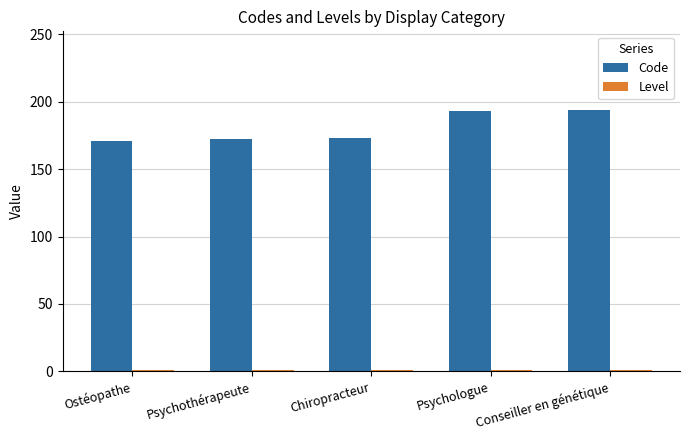

Count the number of categories in the chart.

5